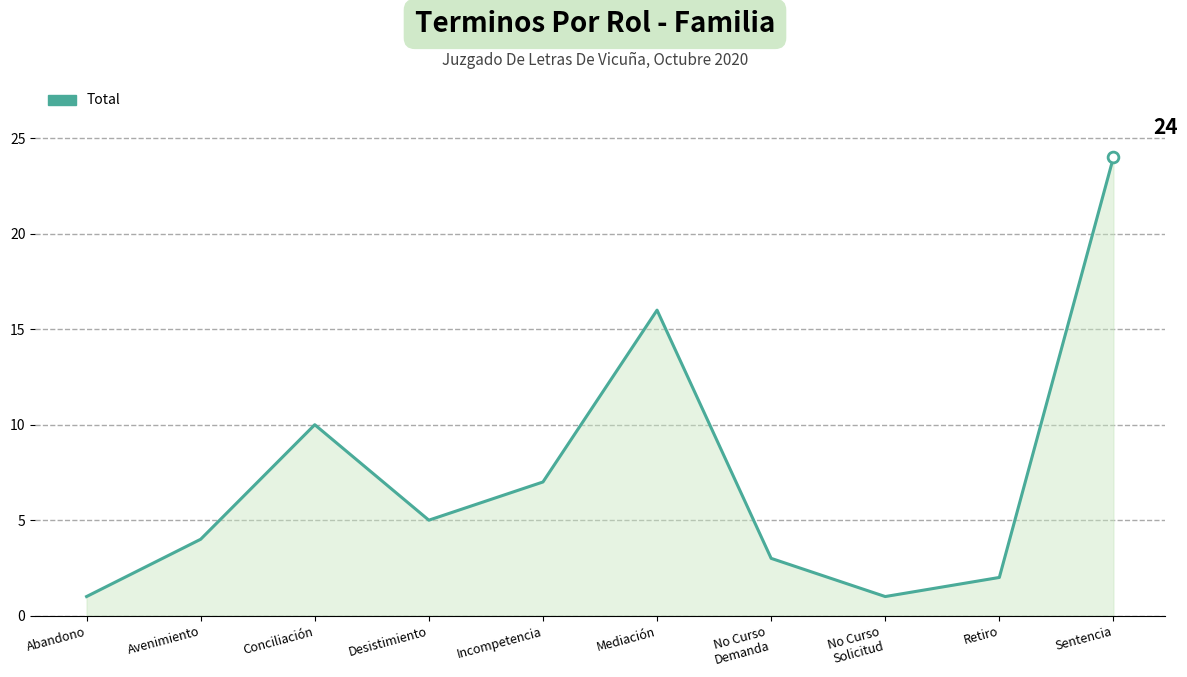

What is the ratio of the value at Avenimiento to the value at Desistimiento?

0.8